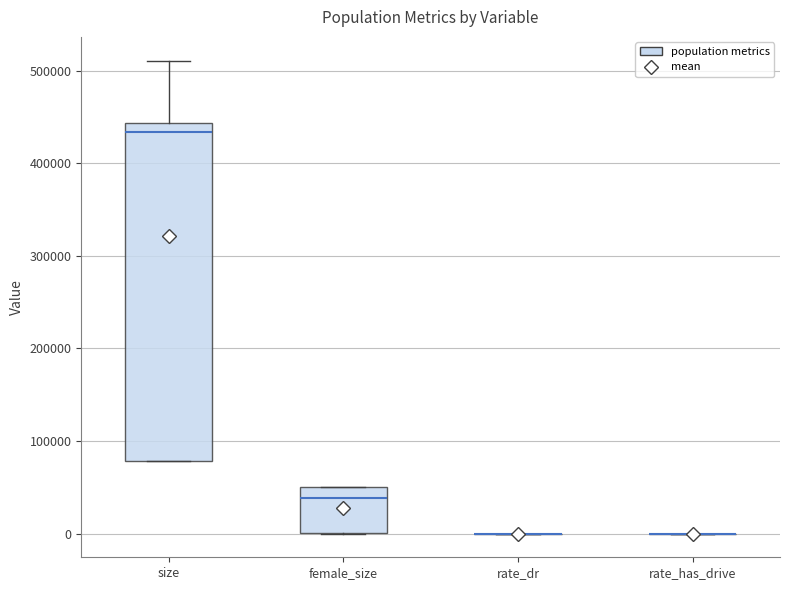

Comparing the boxes themselves (not the whiskers), which one is the tallest?

size